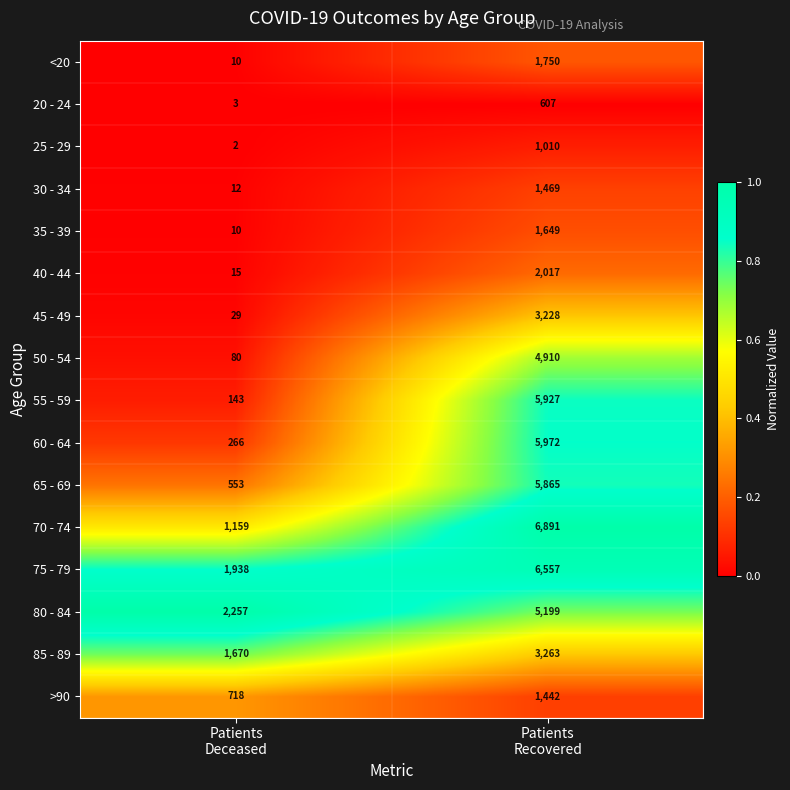

At which category is the sum across all series the highest?

Patients
Recovered